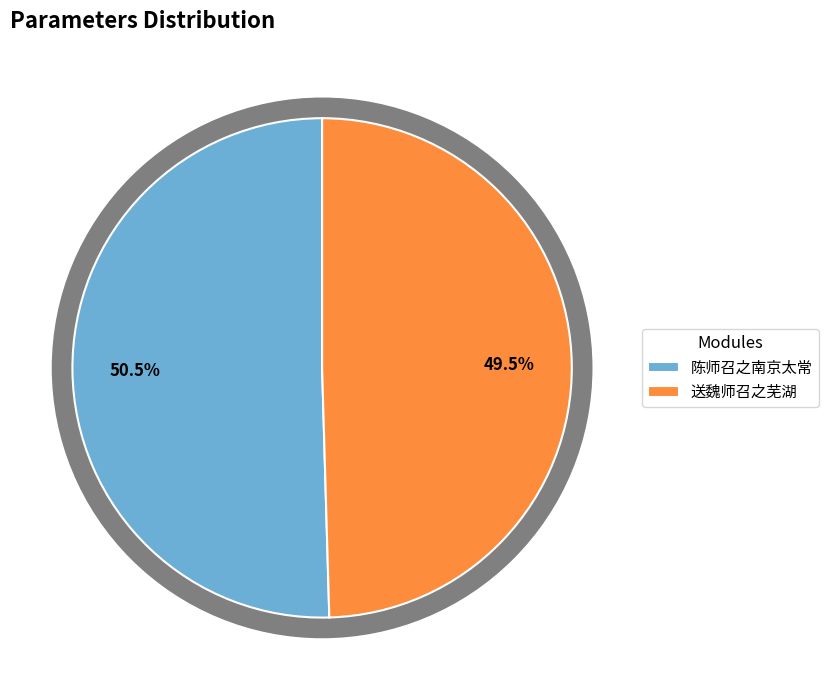

The 送魏师召之芜湖 slice represents 50% of the pie. True or false?

True